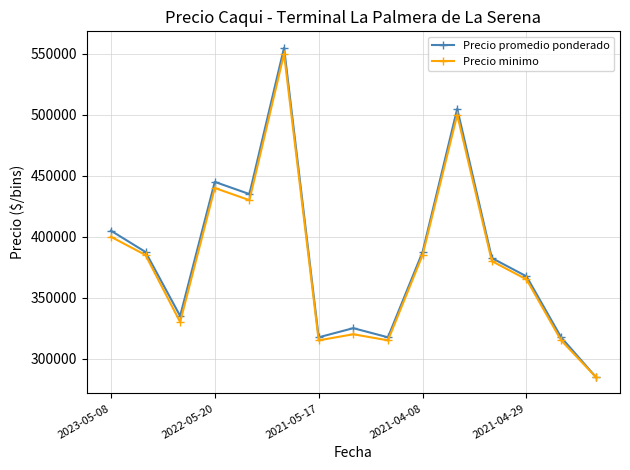

Which series has the largest range (max minus min)?

Precio promedio ponderado